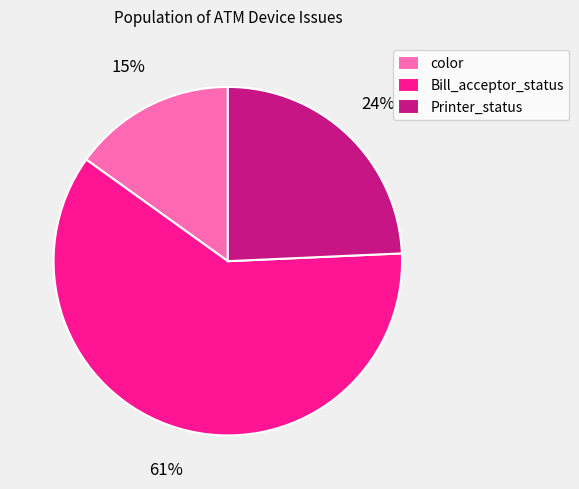

To the nearest percent, what is the combined percentage of Printer_status and Bill_acceptor_status?

85%